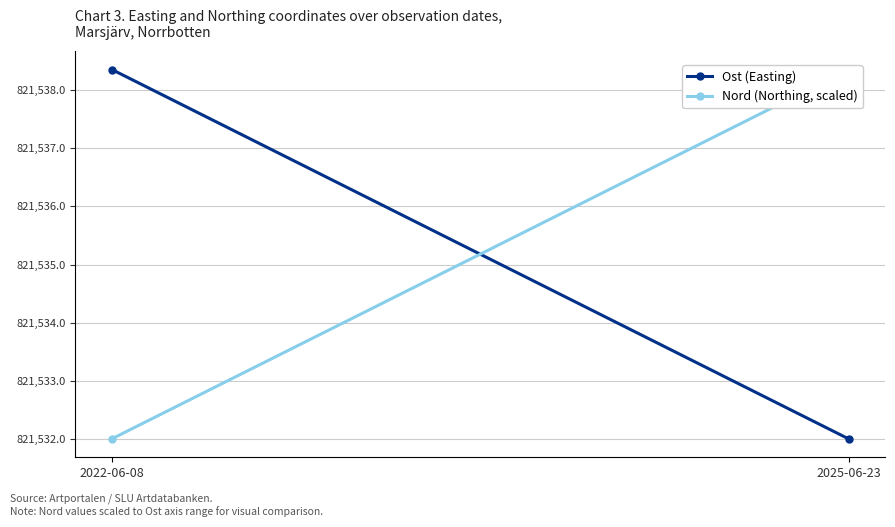

List the labels in order of Nord (Northing, scaled) value, largest first.

2025-06-23, 2022-06-08